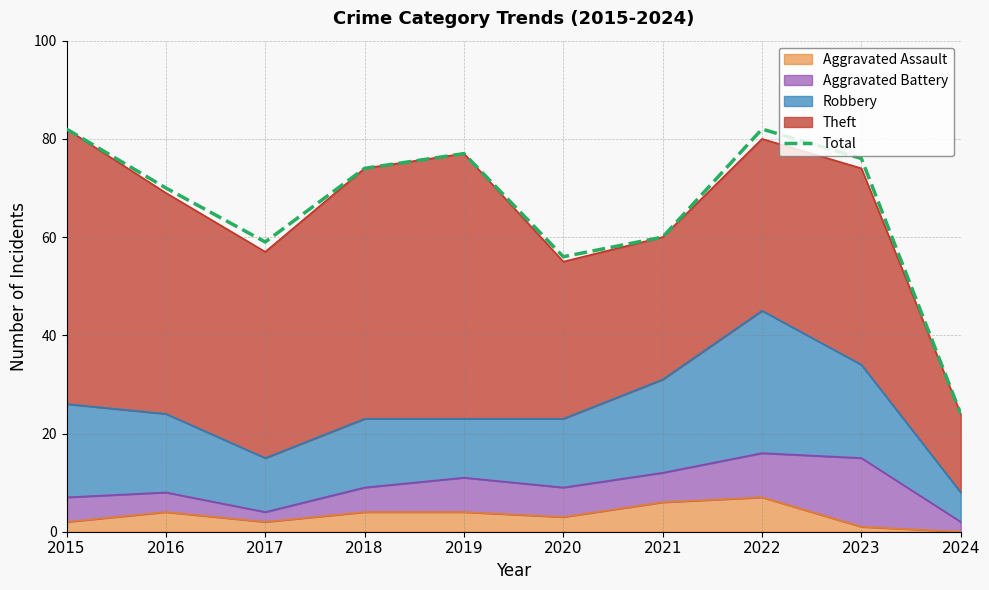

What is the value of the 8th point from the left?

82